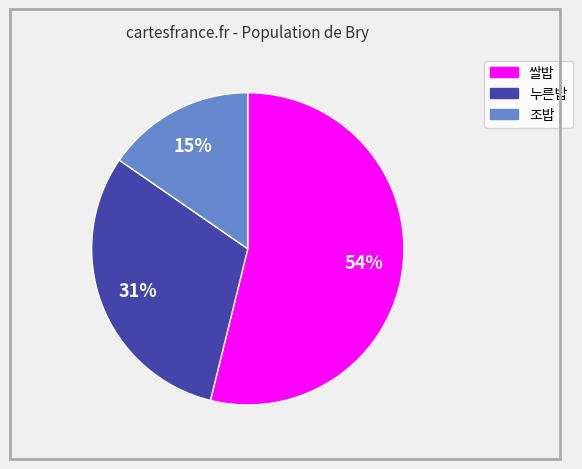

Does 조밥 account for over 50% of the chart?

No